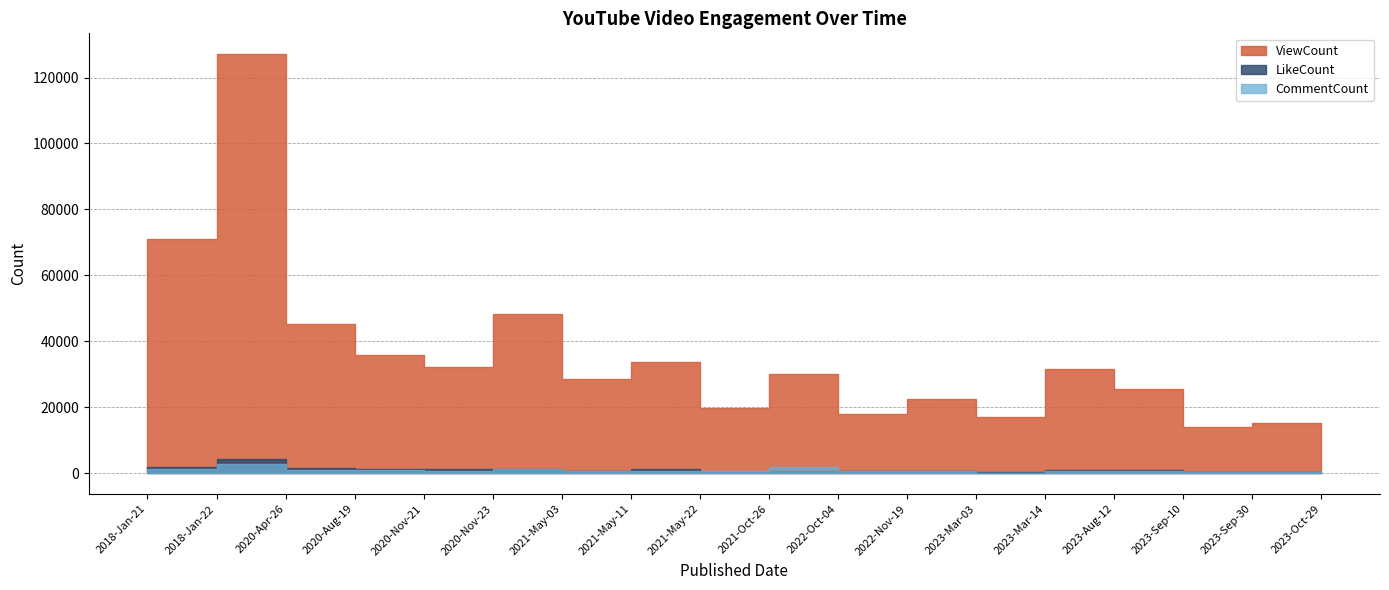

True or false: ViewCount and LikeCount intersect in this chart.

False